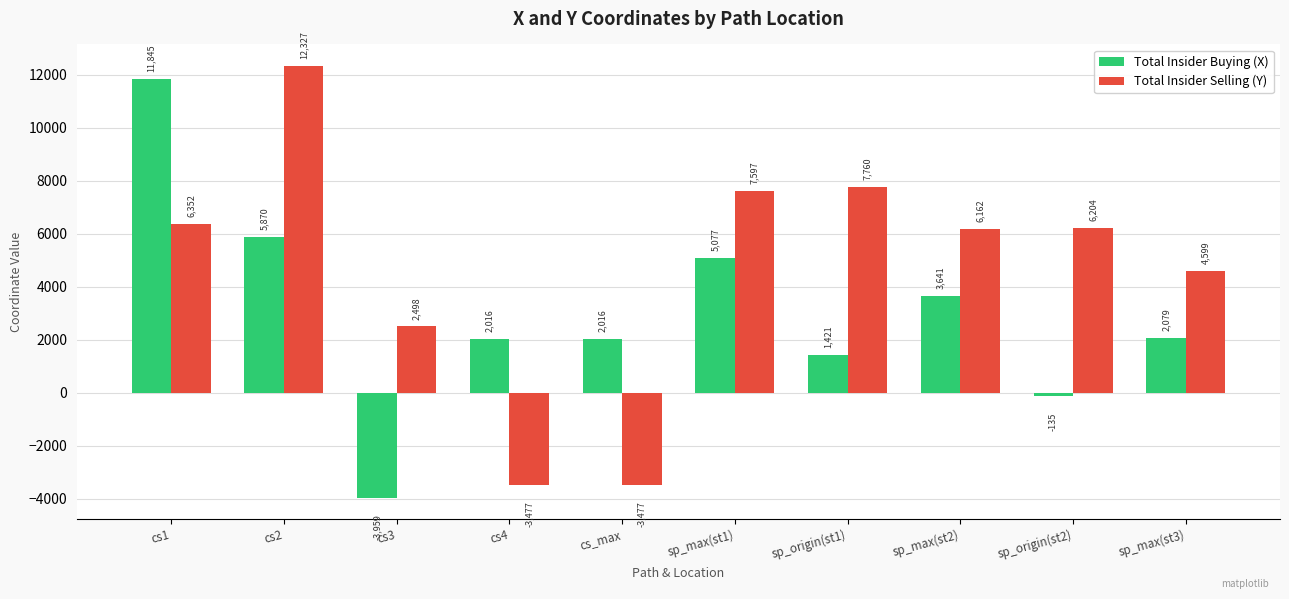

Between sp_origin(st1) and sp_max(st2), which series saw the biggest shift?

Total Insider Buying (X)